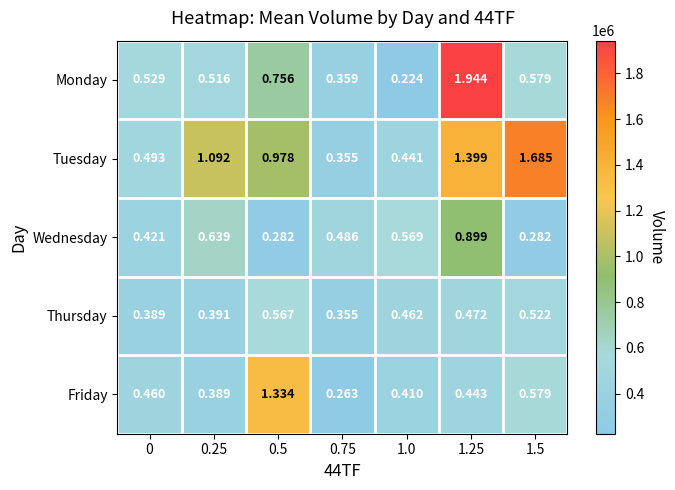

At 0.5, list the series in order from largest to smallest.

Friday, Tuesday, Monday, Thursday, Wednesday